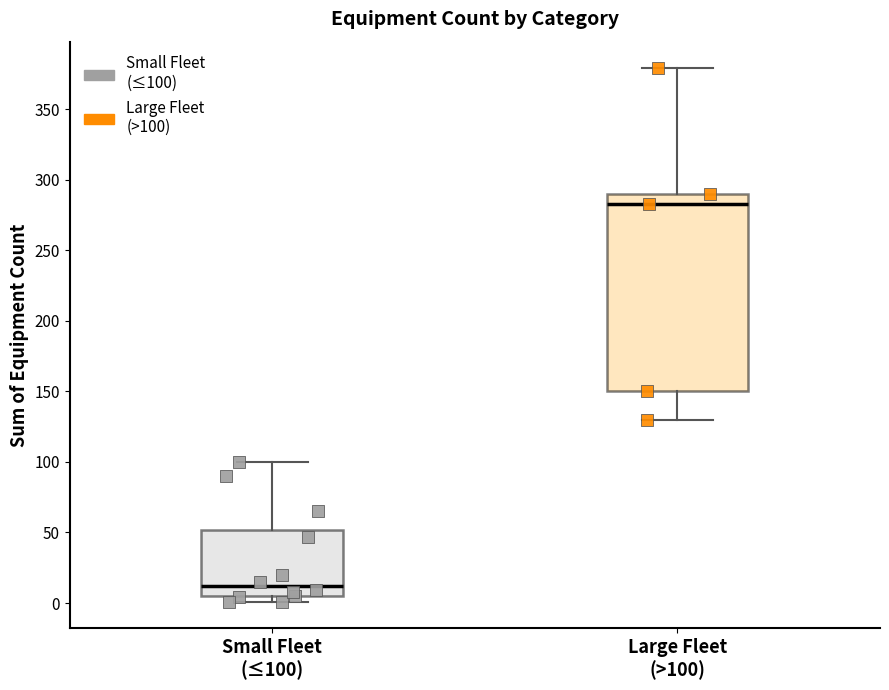

Comparing the boxes themselves (not the whiskers), which one is the tallest?

Large Fleet (>100)